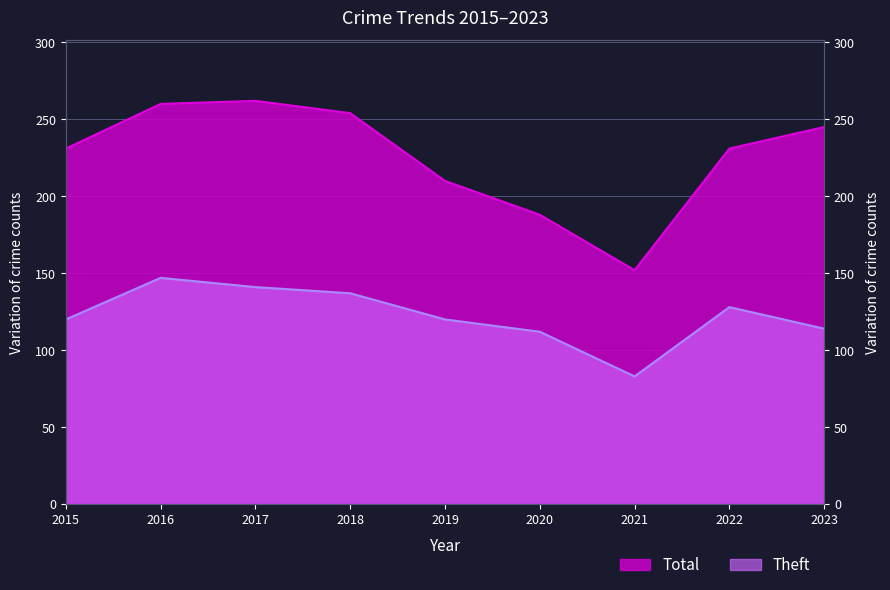

How many values in the Total series exceed 231?

4